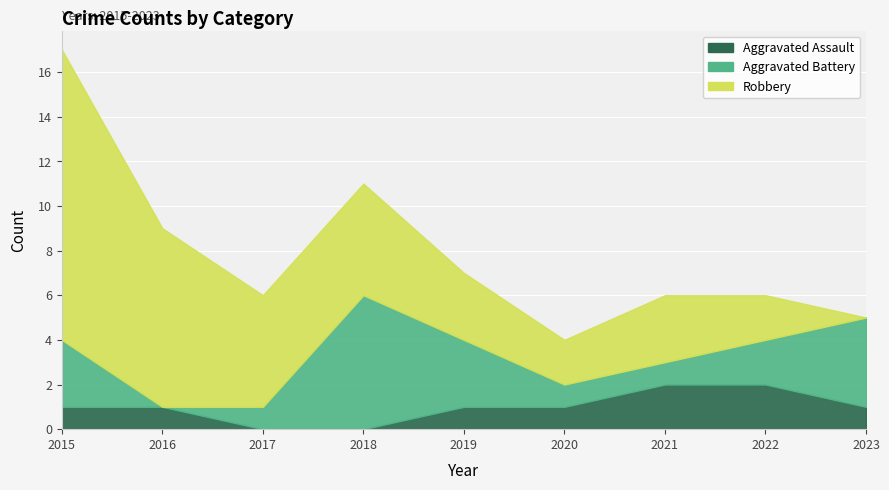

List the series in order of their overall mean, highest first.

Robbery, Aggravated Battery, Aggravated Assault